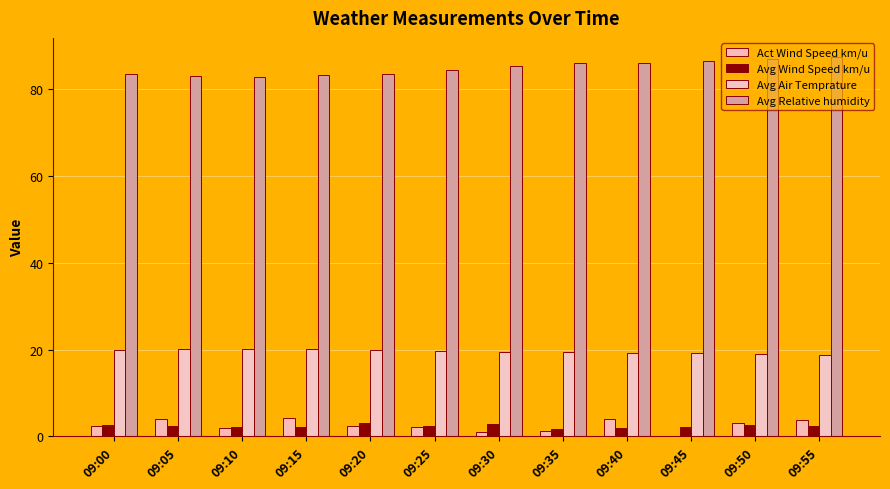

Does the chart contain stacked bars?

No